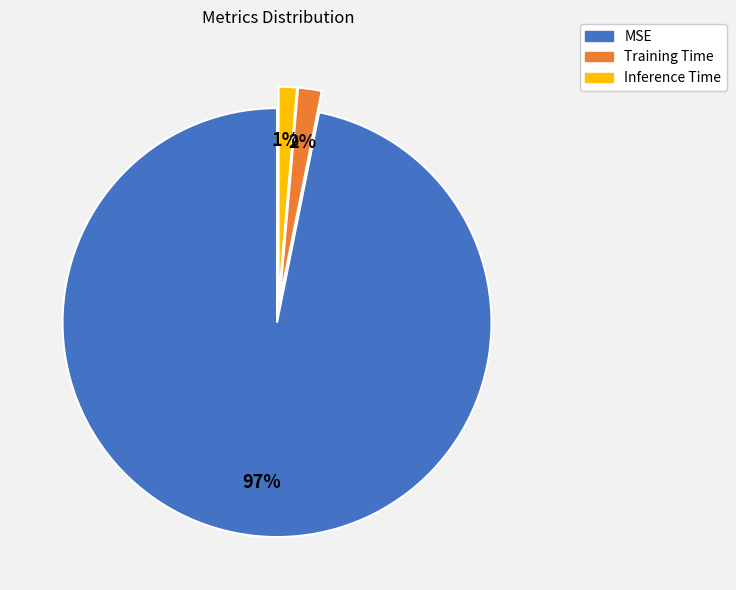

What is the majority slice?

MSE